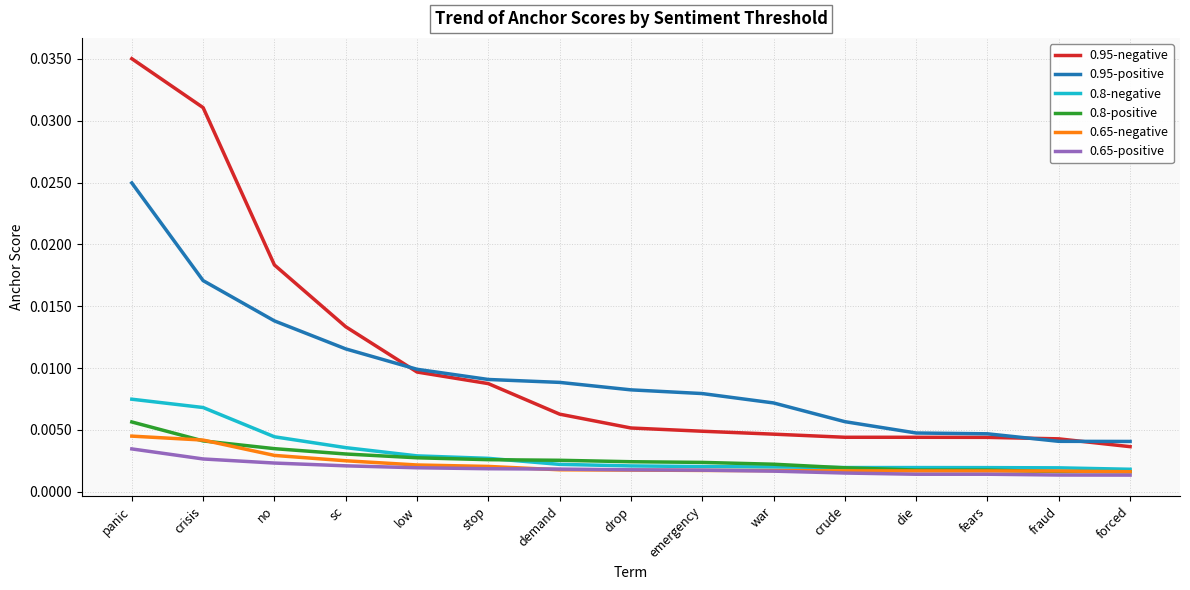

What position from the left is panic?

1